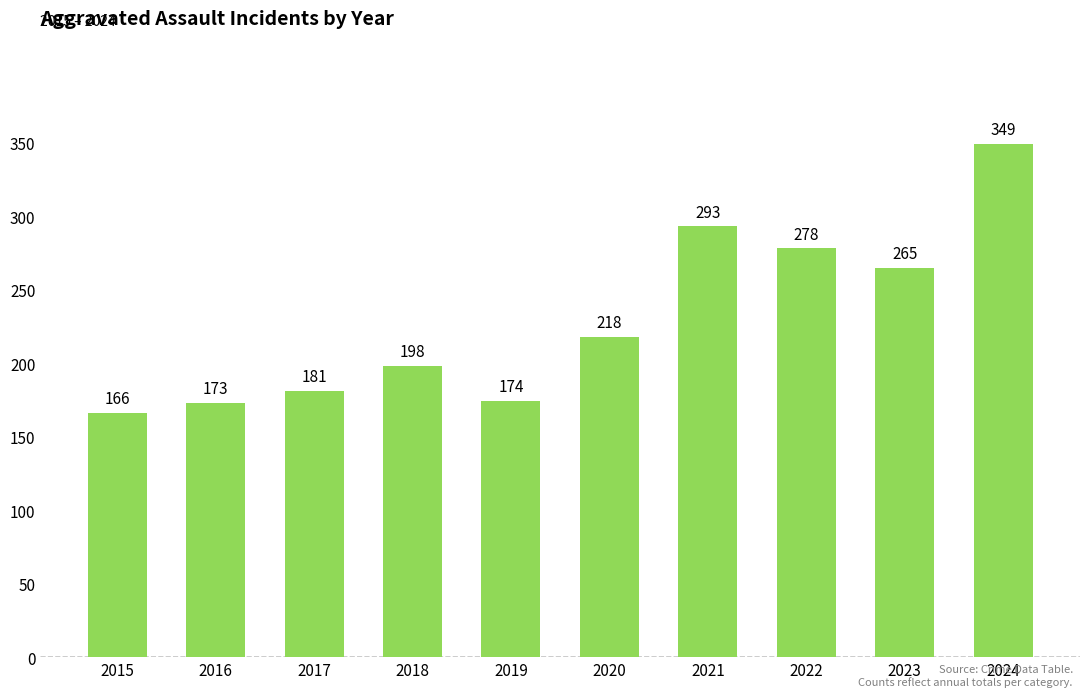

List the labels in order of value, largest first.

2024, 2021, 2022, 2023, 2020, 2018, 2017, 2019, 2016, 2015